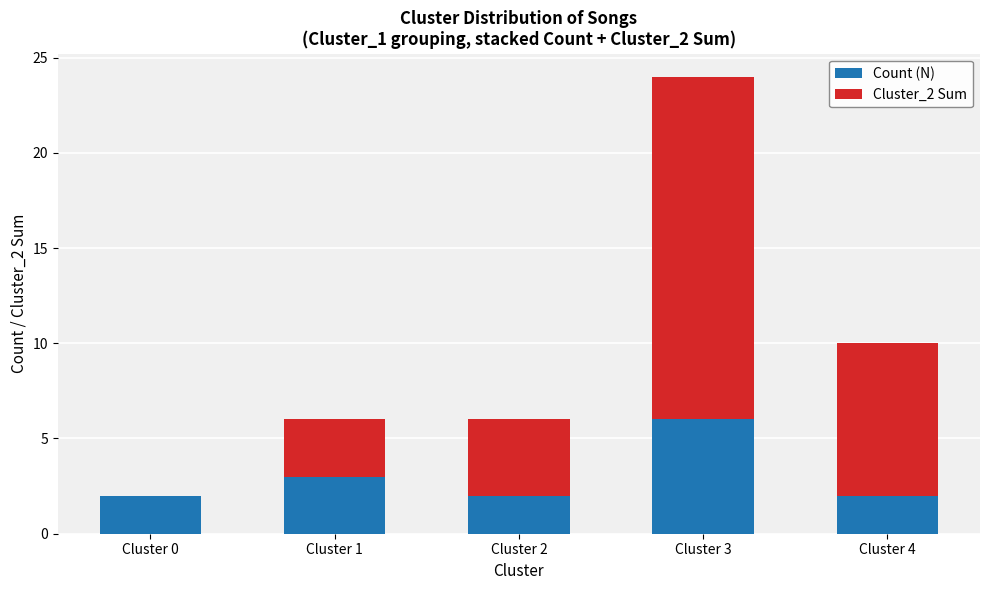

True or false: Count (N) has a value of 2 at Cluster 4.

True